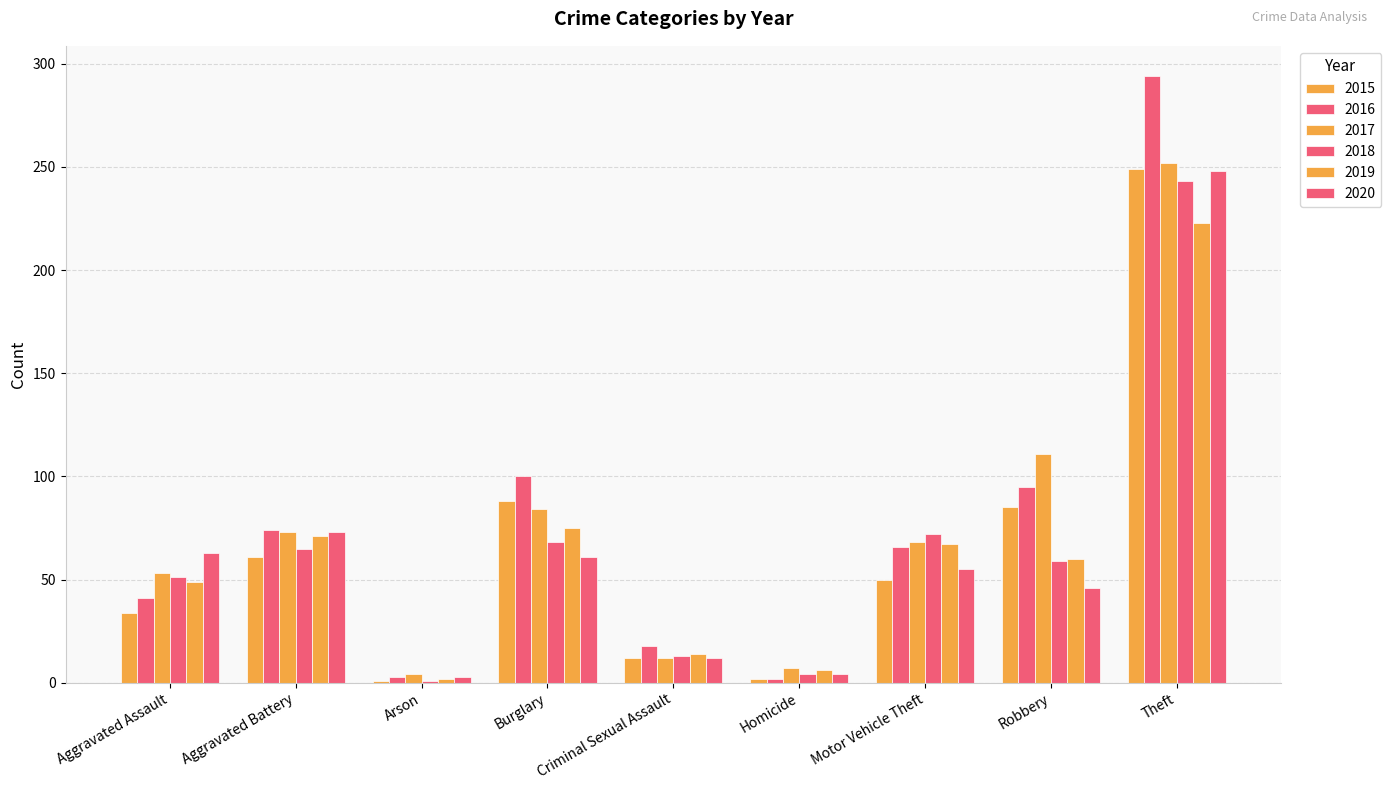

How many distinct data groups are displayed?

6